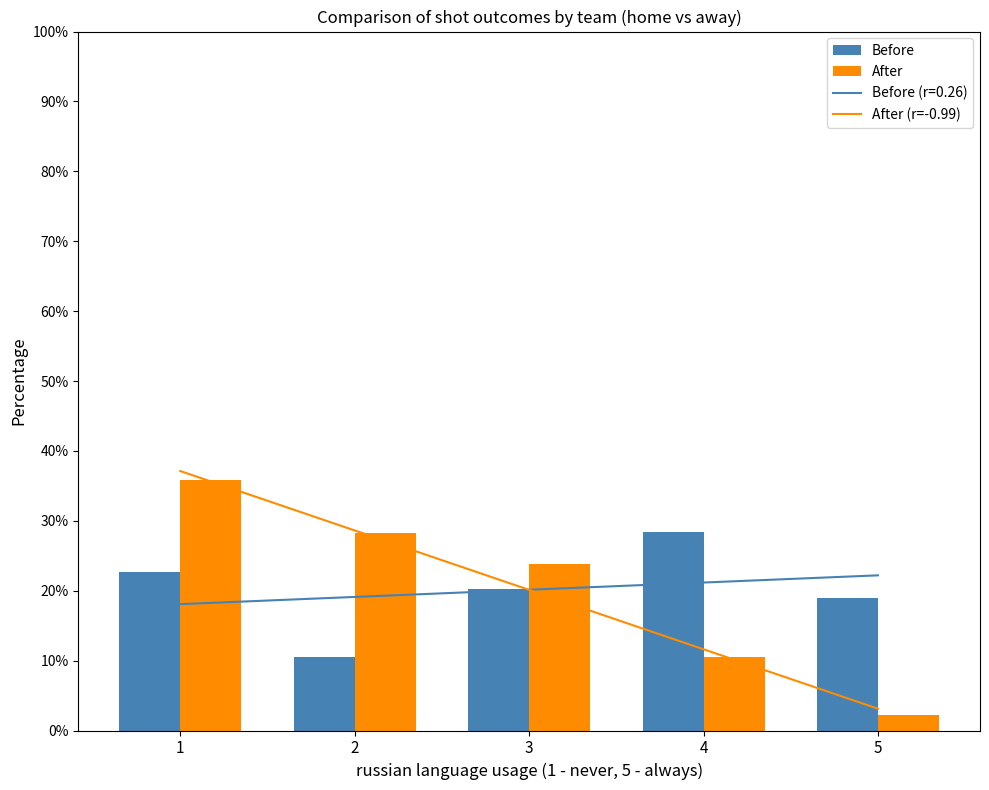

How many categories are shown in the chart?

5